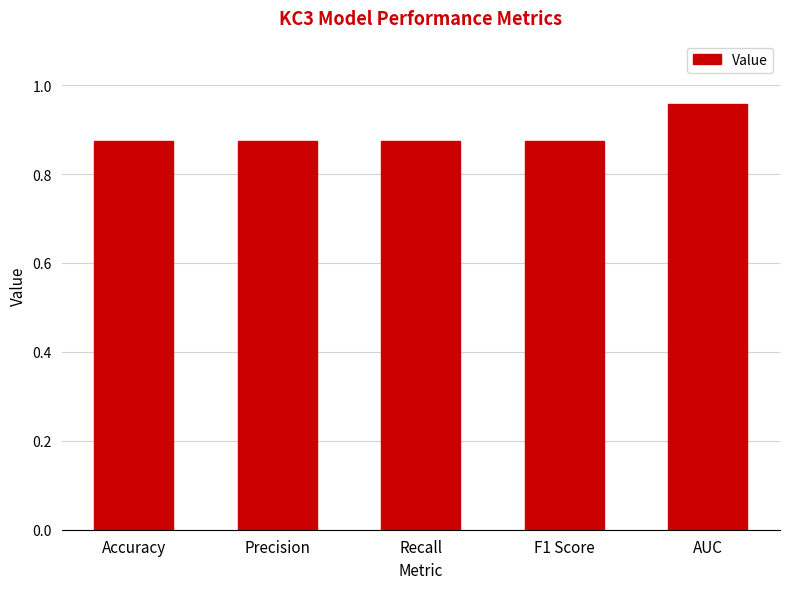

What is the label of the 3rd bar from the left?

Recall